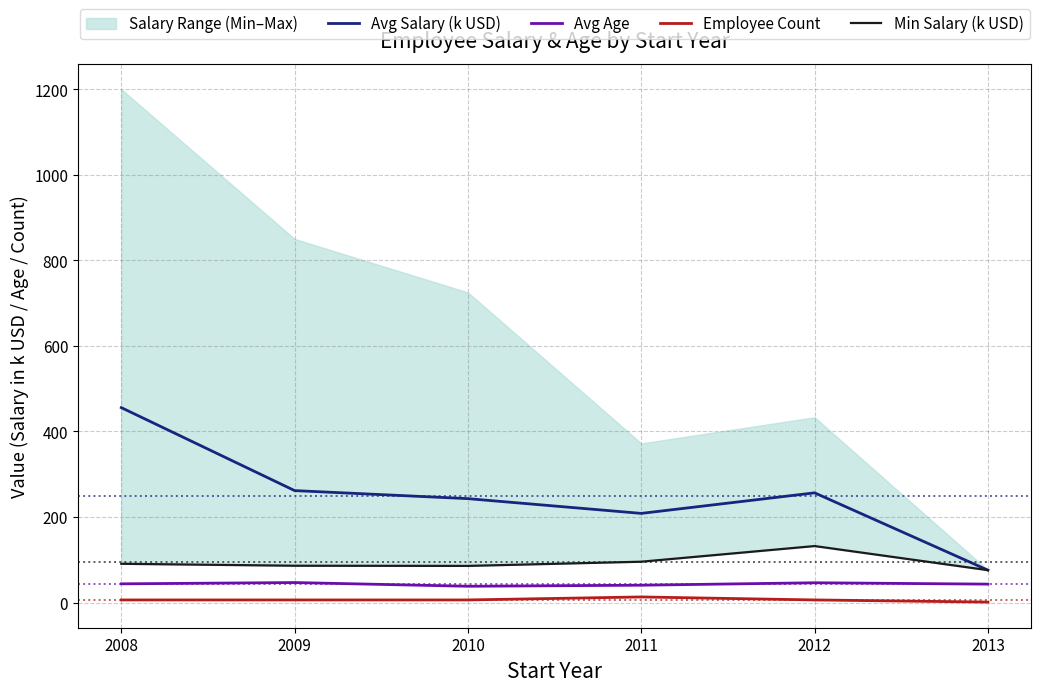

Is it true that Avg Age equals 43.0 at 2013?

True